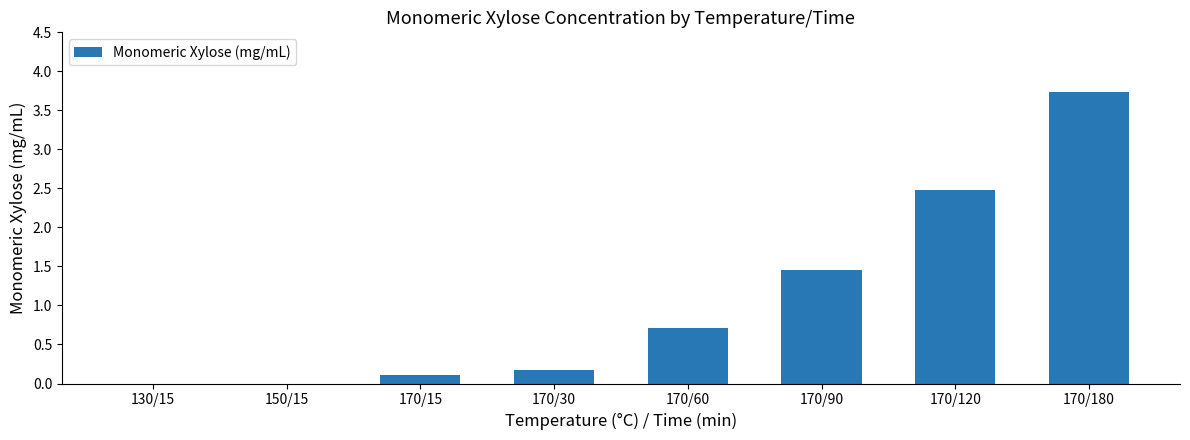

At which category does the chart reach its peak across all series?

170/180